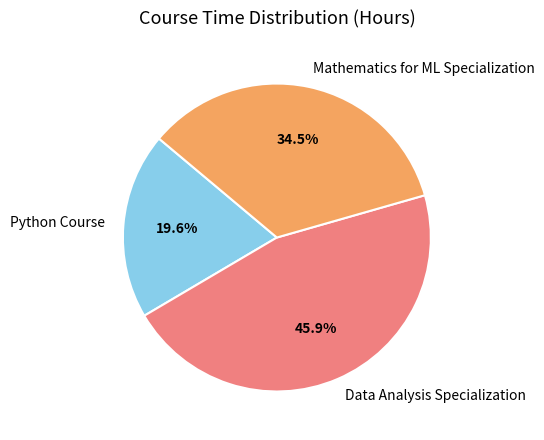

What is the largest slice in the pie chart?

Data Analysis Specialization